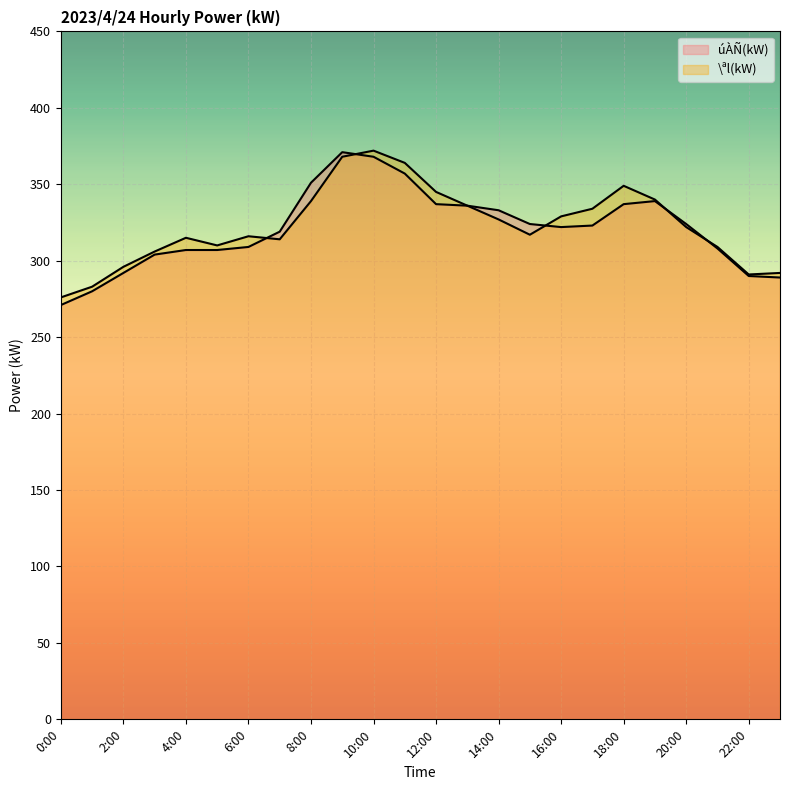

Between 20:00 and 4:00, which is larger?

20:00